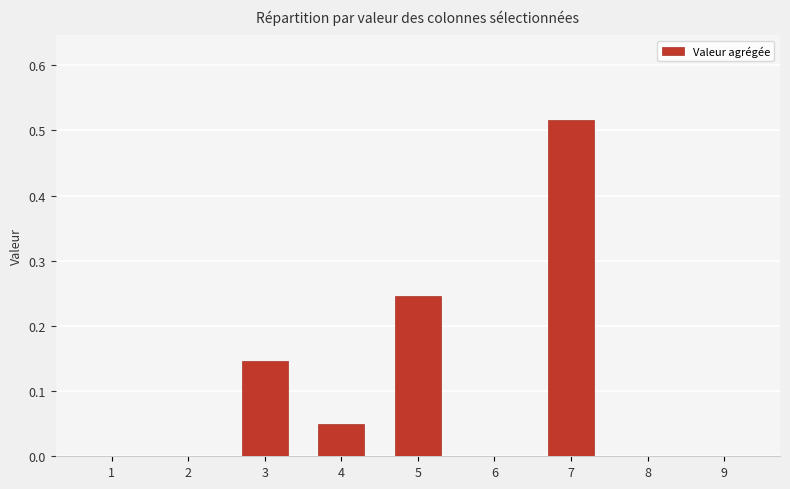

Is it true that the value at 8 is -0.3?

False